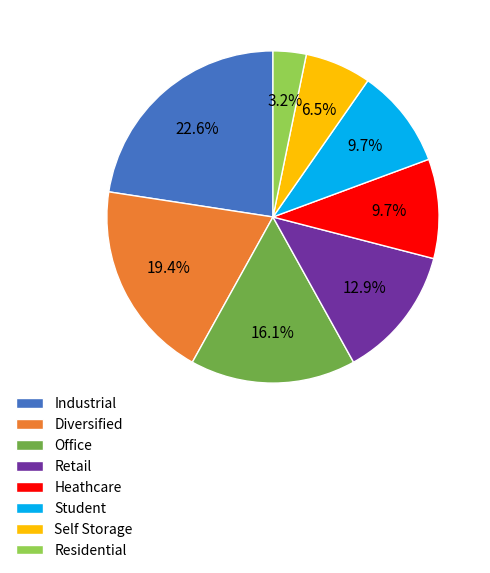

Does any single category account for the majority?

No